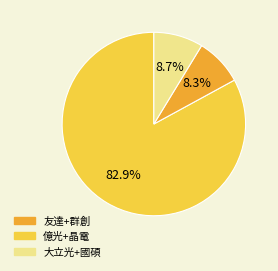

Does any single category account for the majority?

Yes